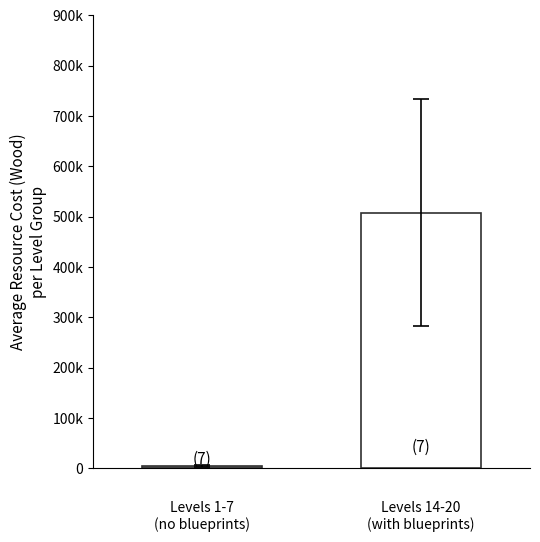

Does the chart contain stacked bars?

No